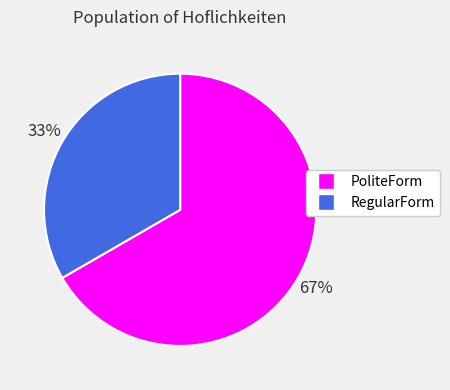

Which slice is the largest?

PoliteForm